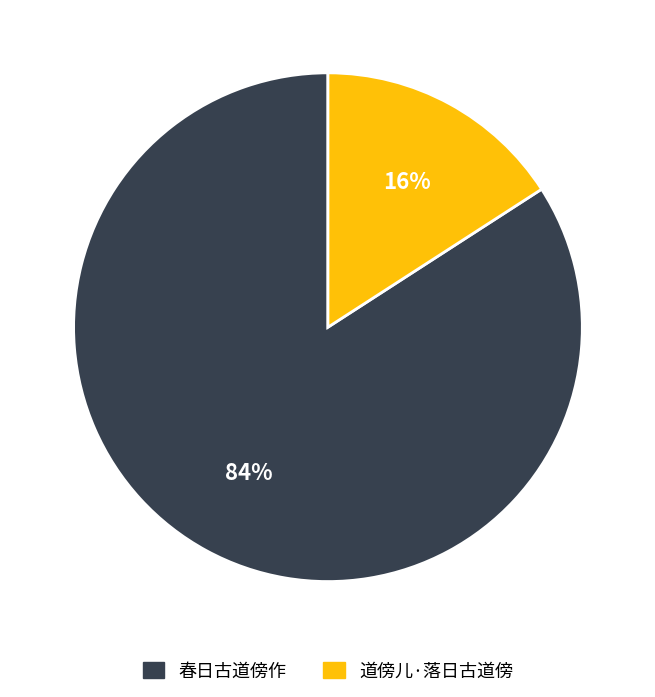

What is the largest slice in the pie chart?

春日古道傍作